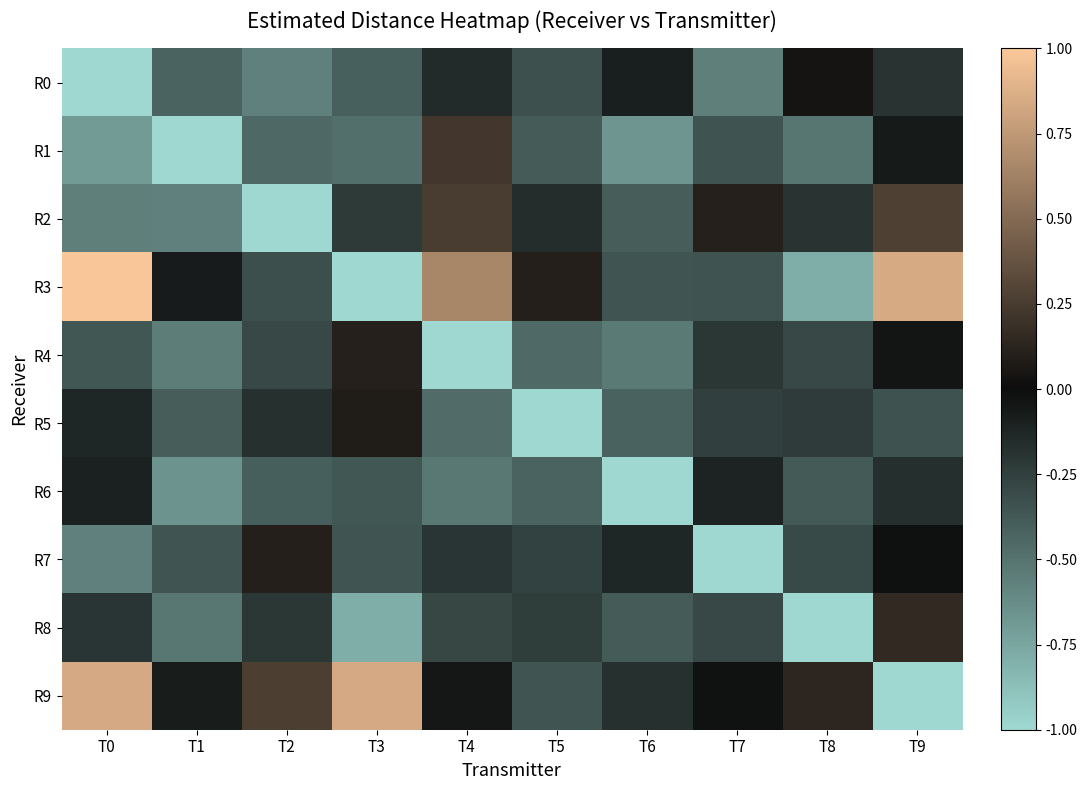

List the series in order of their peak value, highest first.

R3, R9, R2, R1, R8, R4, R7, R5, R0, R6